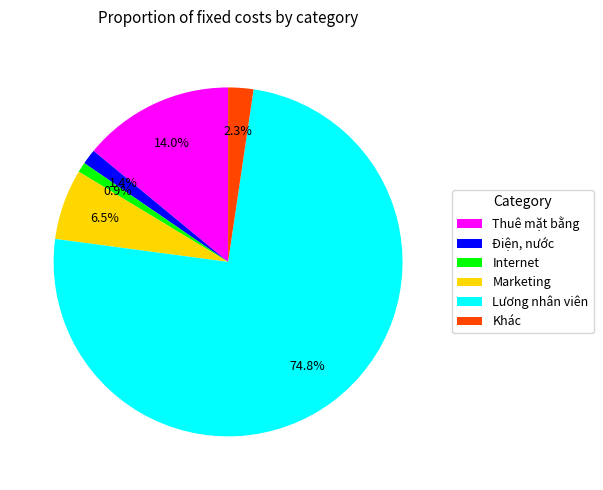

Rank the categories by value from lowest to highest.

Internet, Điện, nước, Khác, Marketing, Thuê mặt bằng, Lương nhân viên